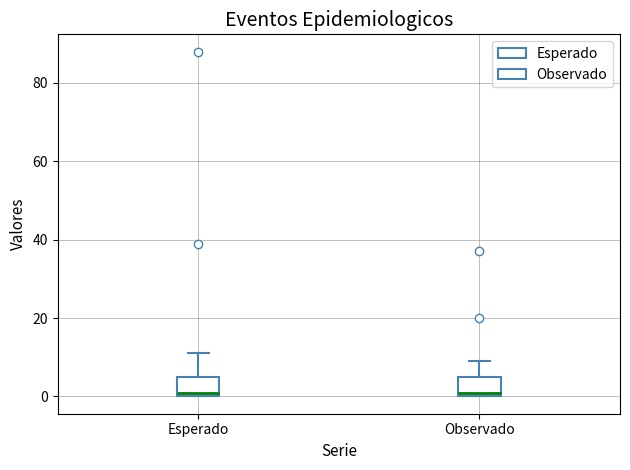

Reading left to right, read every box against the y-axis: the position of its median line, the range the box covers, and the ends of its whiskers. The values are not printed on the chart, so give them approximately, as read against the axis.

Esperado: median 2, box 0 to 6, whiskers 0 to 12
Observado: median 2, box 0 to 6, whiskers 0 to 10